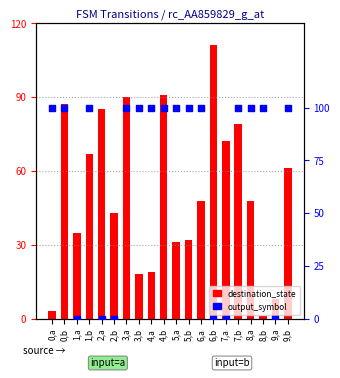

At how many categories does at least one series exceed 62?

8